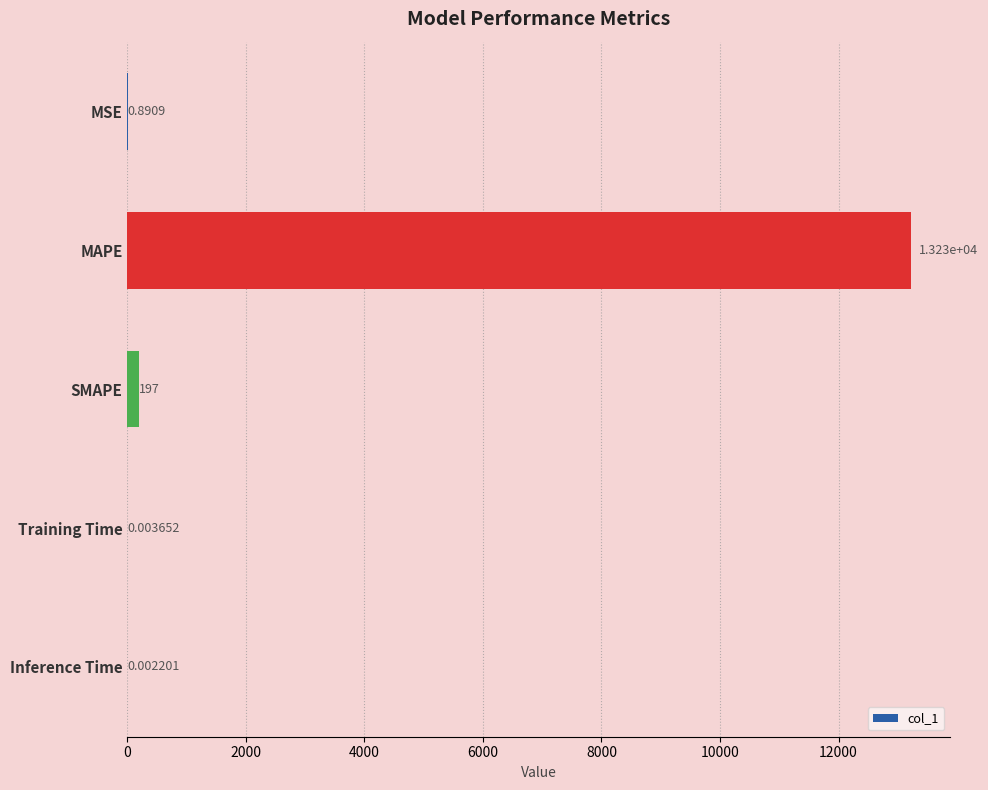

What is the change in value from MAPE to Training Time?

-13227.1